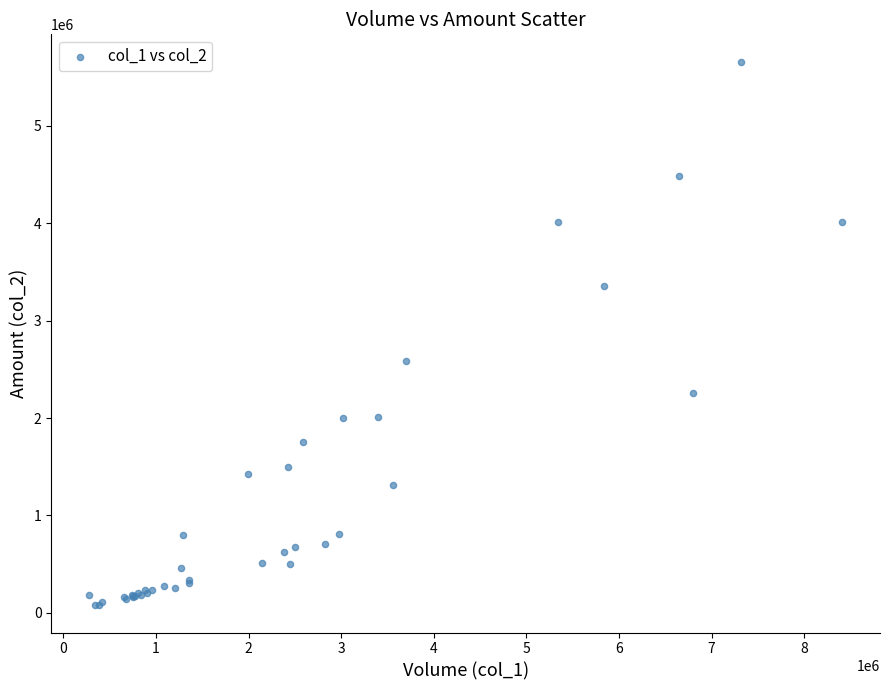

What Y value in the scatter plot is closest to 2869300?

2587990